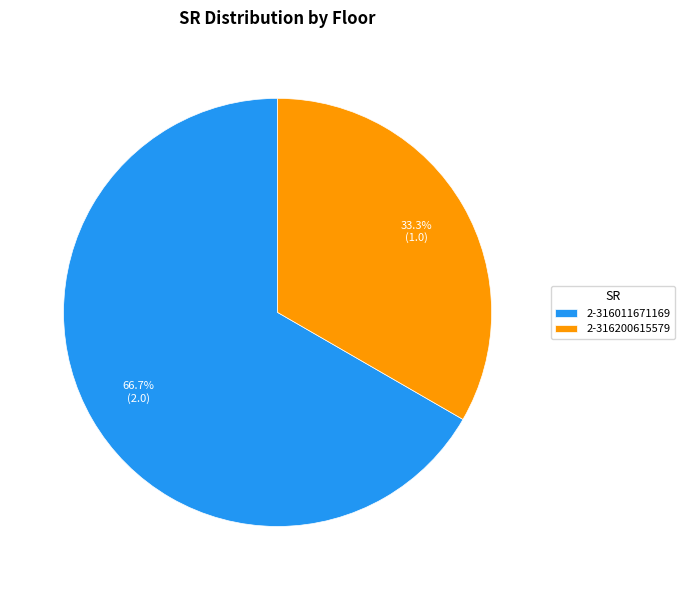

Is it true that 2-316200615579 is 33% of the pie?

True